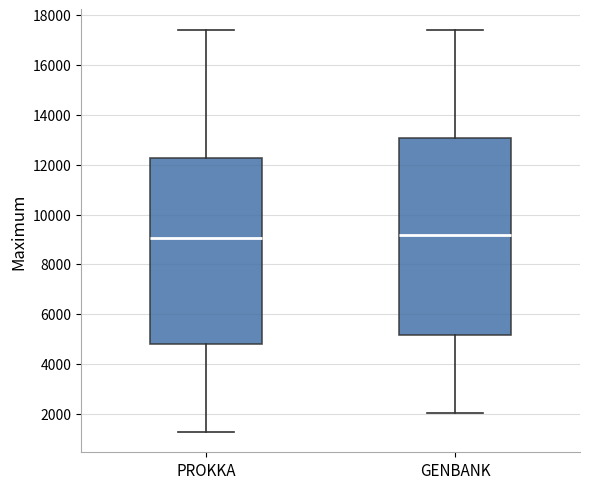

Where does the lower whisker of the box for PROKKA end on the y-axis? The values are not printed on the chart, so give them approximately, as read against the axis.

1200